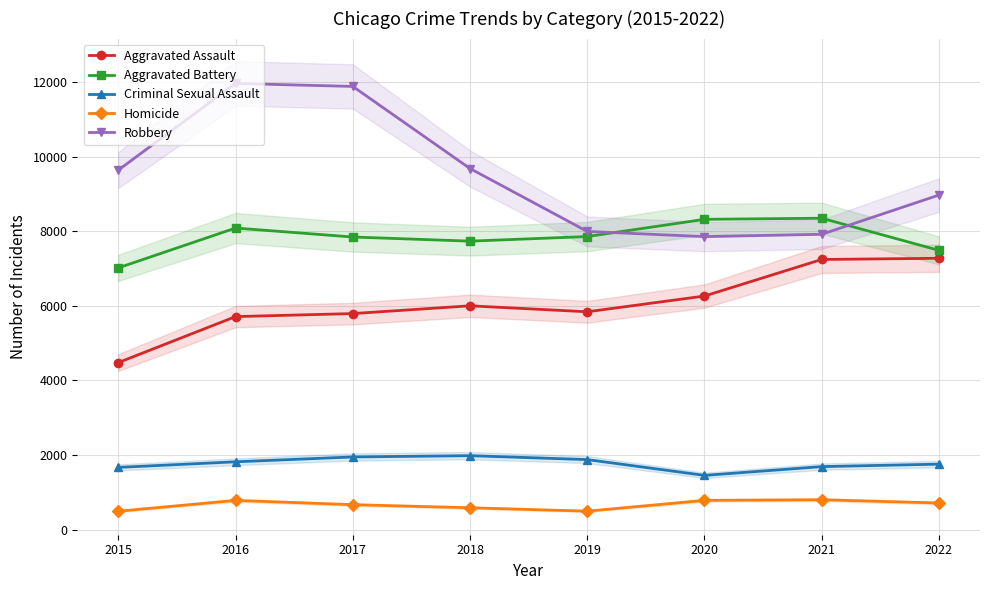

What are all the series names shown in the legend?

Aggravated Assault, Aggravated Battery, Criminal Sexual Assault, Homicide, Robbery